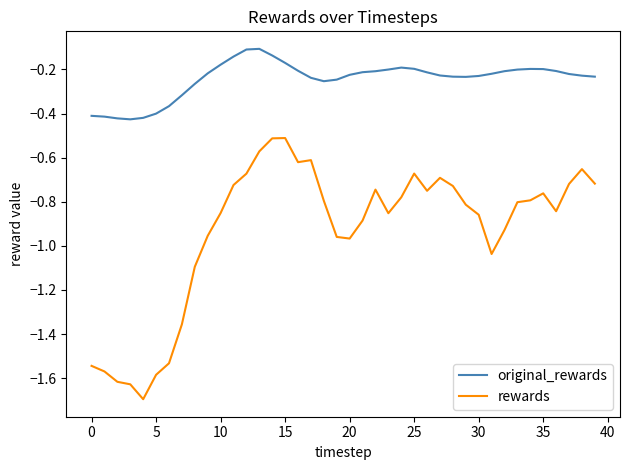

What is the difference between the maximum and minimum values in the rewards series?

1.2